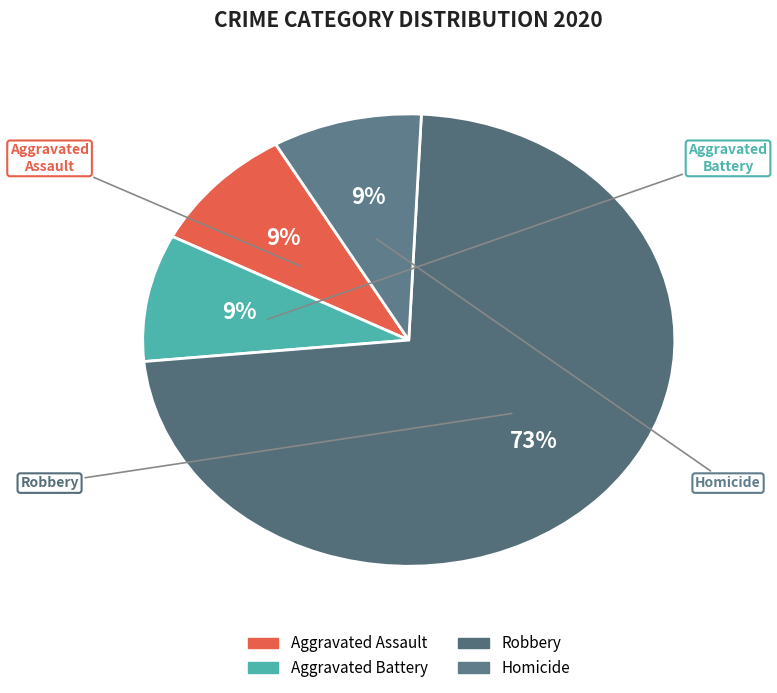

Does any single category account for the majority?

Yes